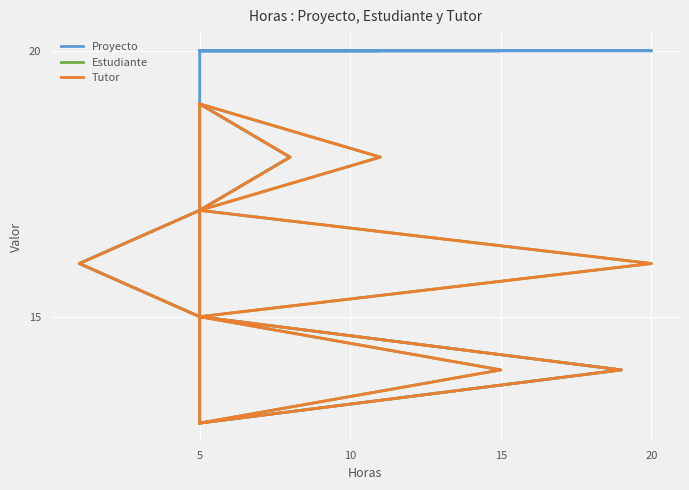

Reading left to right, transcribe all the data shown in this chart.

Proyecto: 13	14	15	16	17	18	19	20	20	20	20	20	20	20
Estudiante: 13	14	15	16	17	18	19	13	14	15	16	17	18	19
Tutor: 13	14	15	16	17	18	19	13	14	15	16	17	18	19